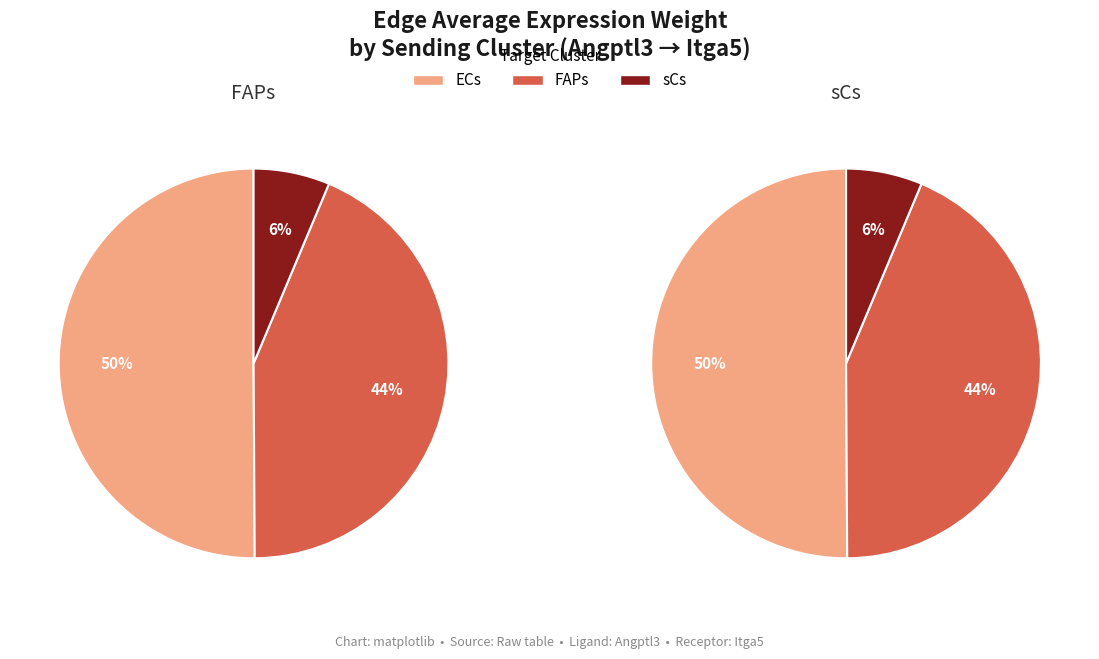

What percentage is the 1 slice, to the nearest percent?

44%